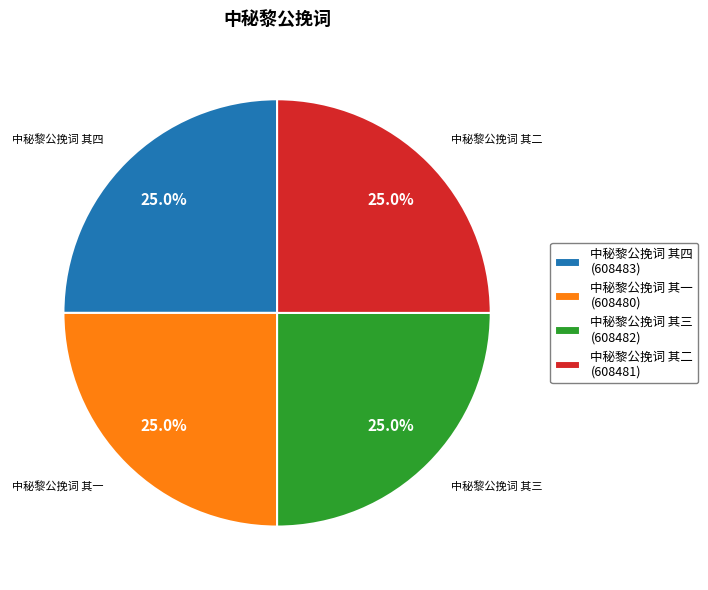

Does 中秘黎公挽词 其二 represent more than half of the total?

No